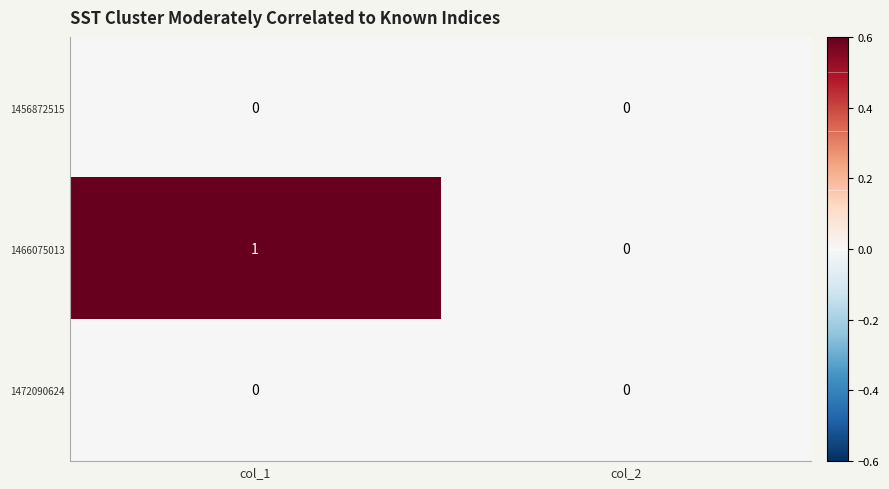

Is the value of 1466075013 at col_1 greater than the value of 1472090624 at col_1?

Yes